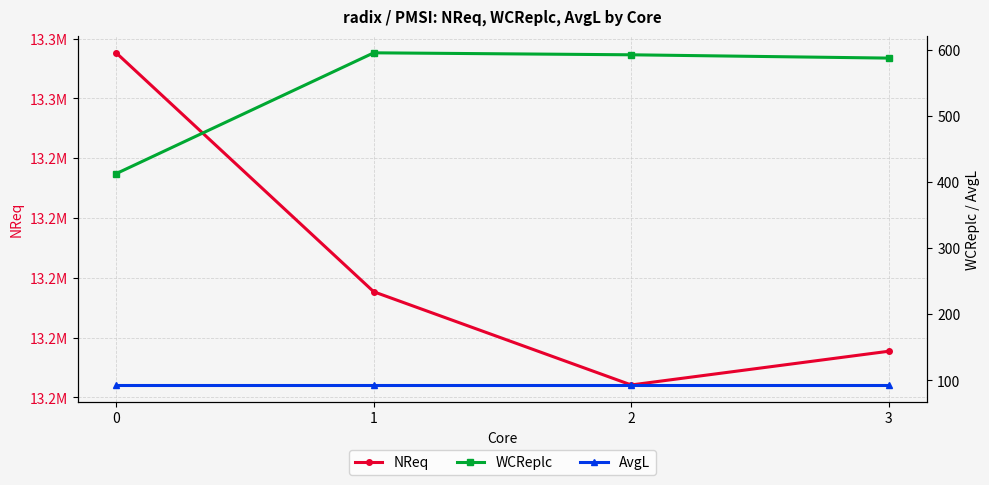

Which series has the largest range (max minus min)?

NReq